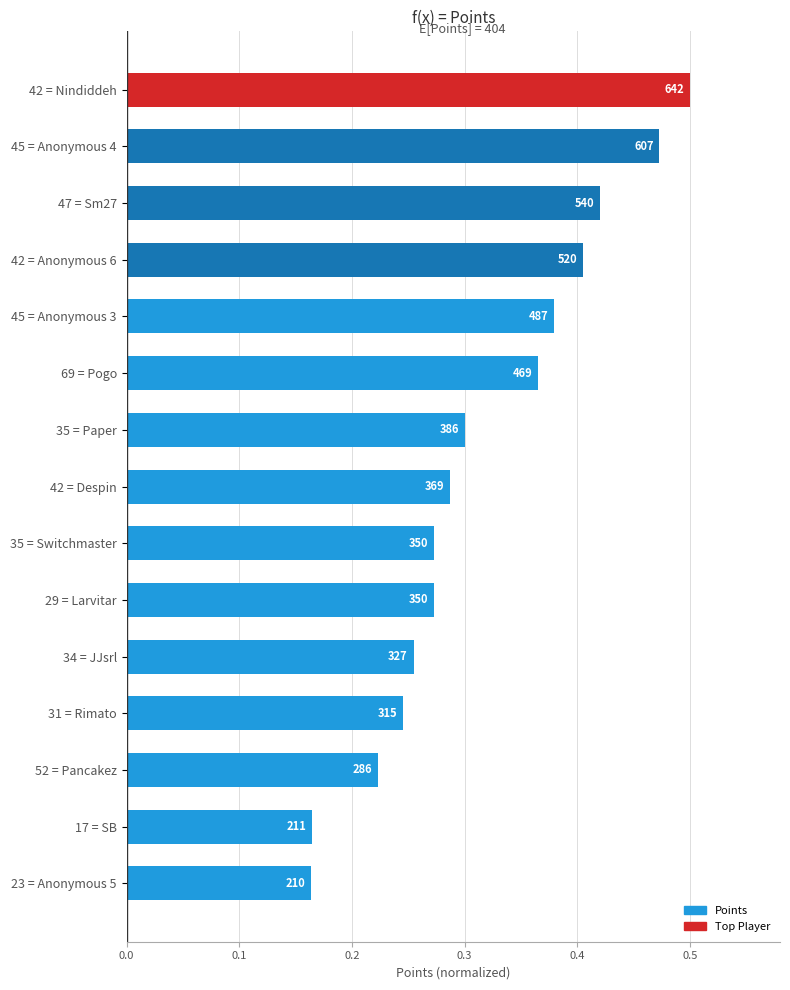

Does the chart contain any negative values?

No